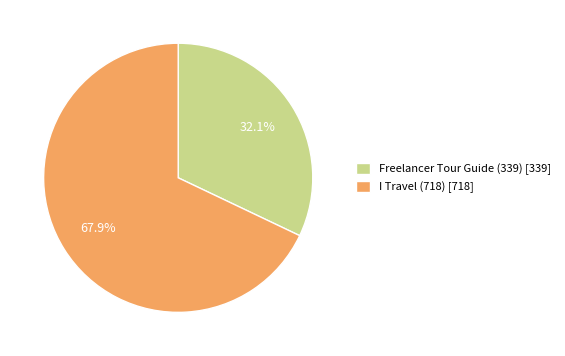

True or false: I Travel (718) accounts for 68% of the total.

True